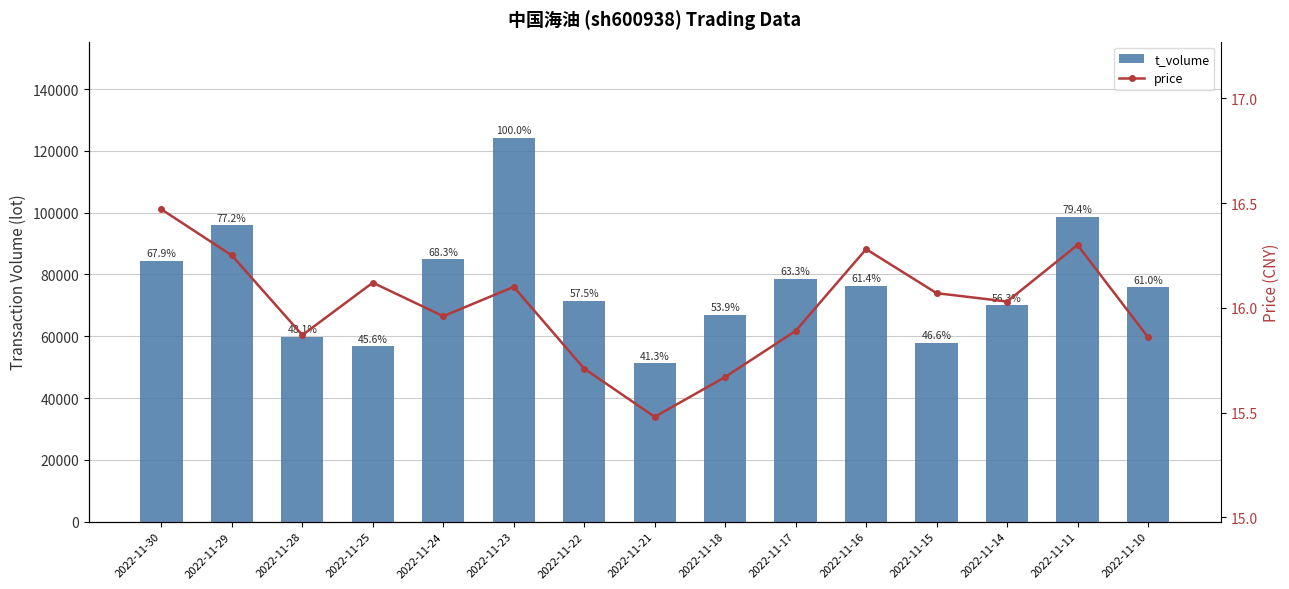

Rank the categories by t_volume value from highest to lowest.

2022-11-23, 2022-11-11, 2022-11-29, 2022-11-24, 2022-11-30, 2022-11-17, 2022-11-16, 2022-11-10, 2022-11-22, 2022-11-14, 2022-11-18, 2022-11-28, 2022-11-15, 2022-11-25, 2022-11-21